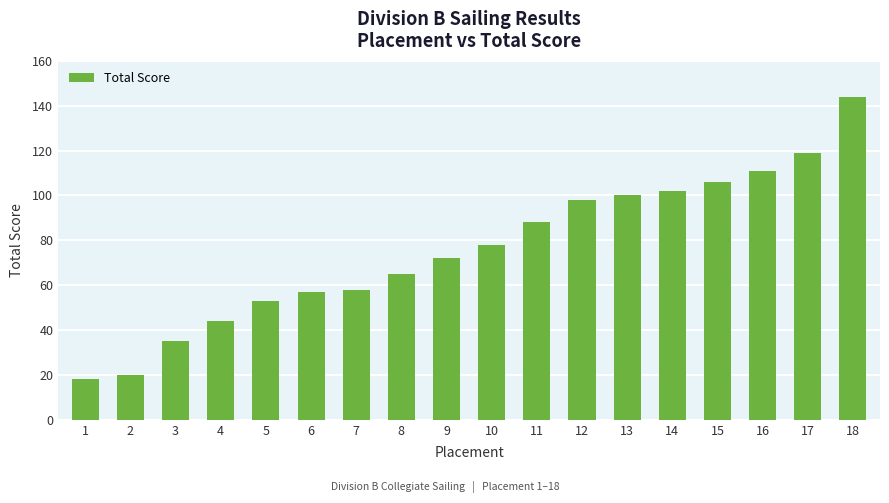

What is the maximum value shown in the chart?

144